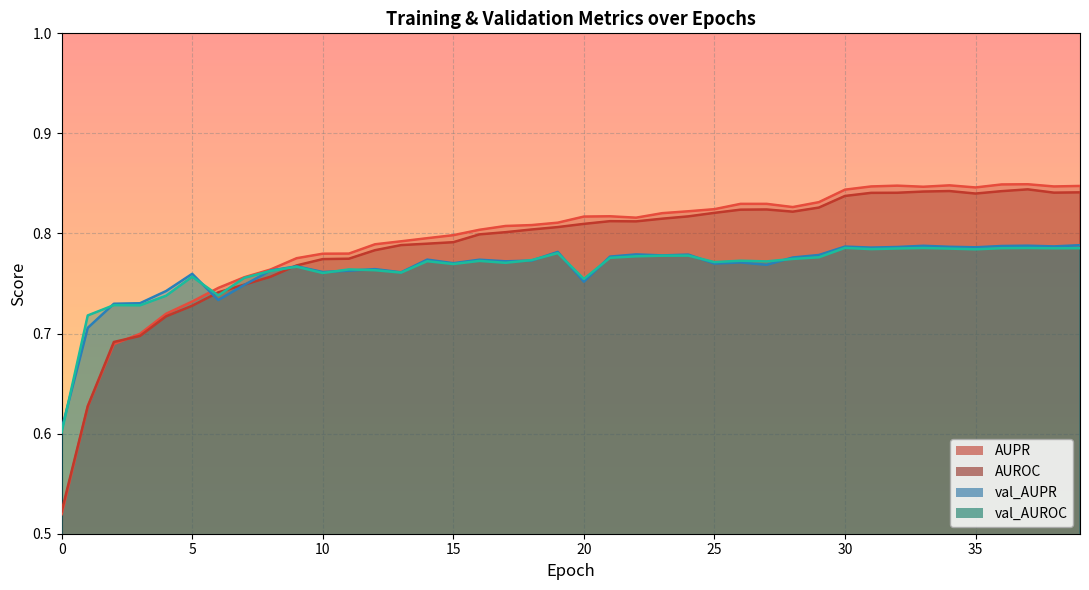

Count the val_AUROC values in the range 0 to 1.

40